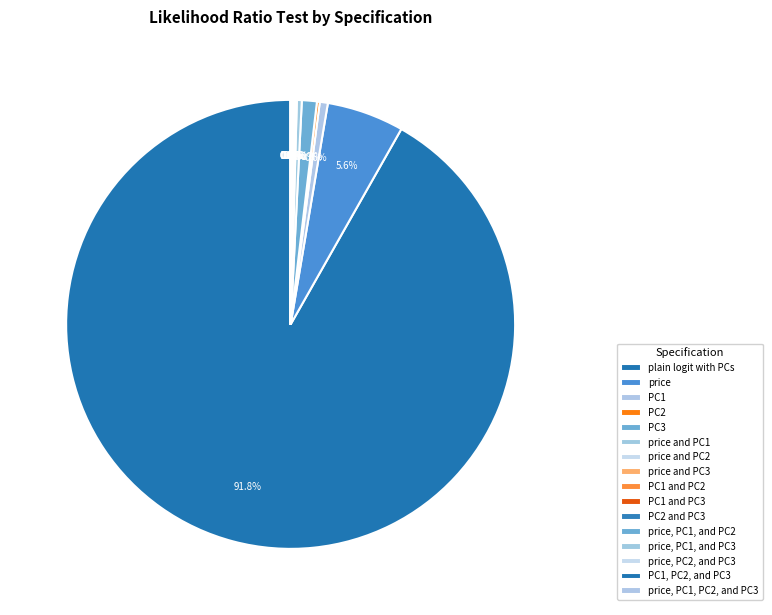

How many segments does this pie chart have?

16